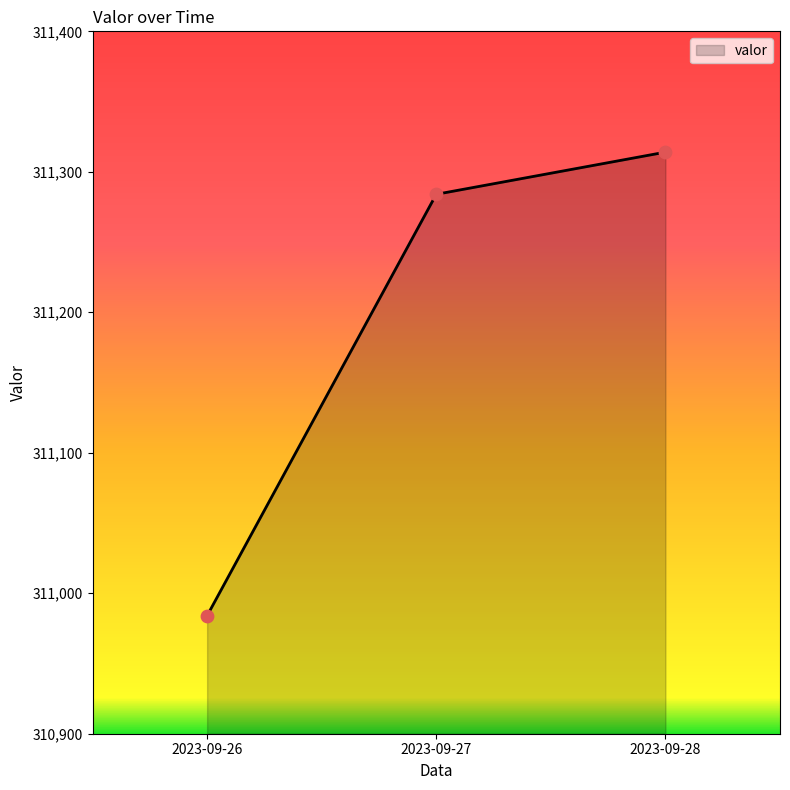

Between 2023-09-28 and 2023-09-27, which is larger?

2023-09-28